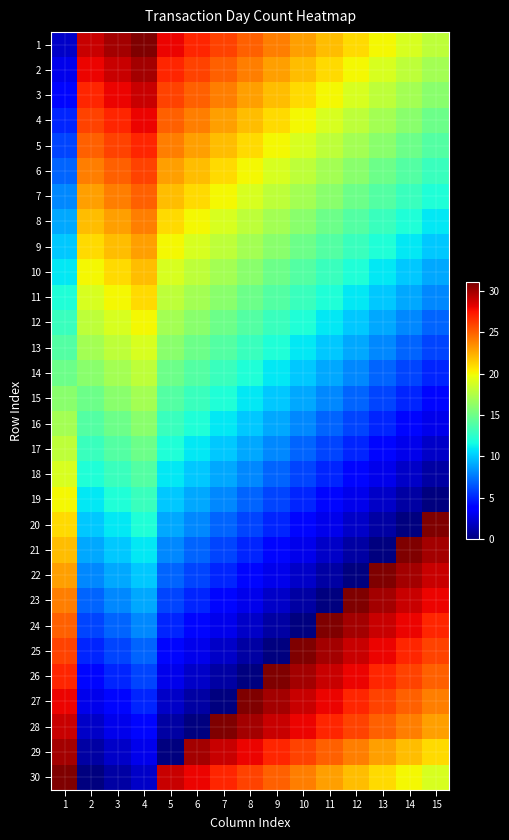

Between 15 and 14, which is larger?

14